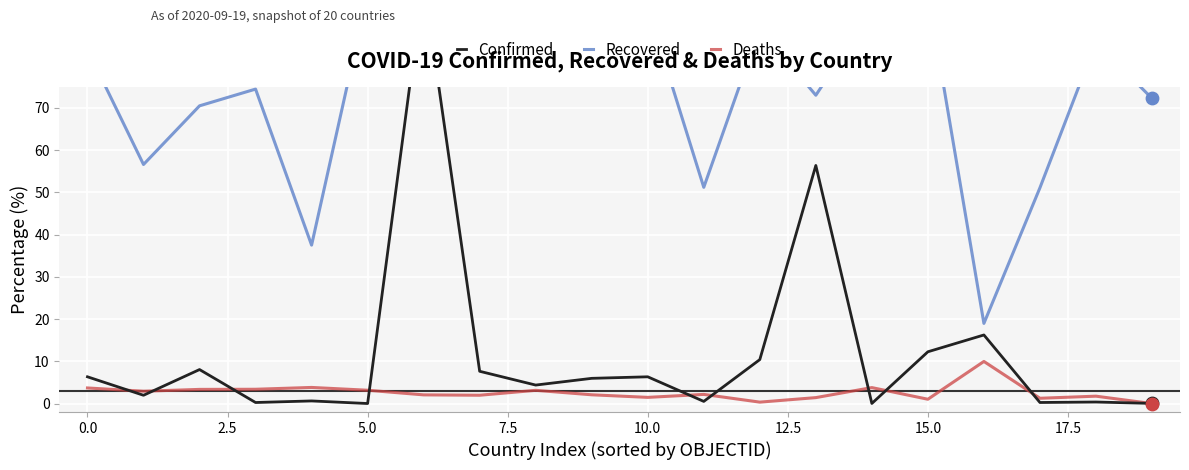

Which series reaches the minimum Y coordinate?

Deaths